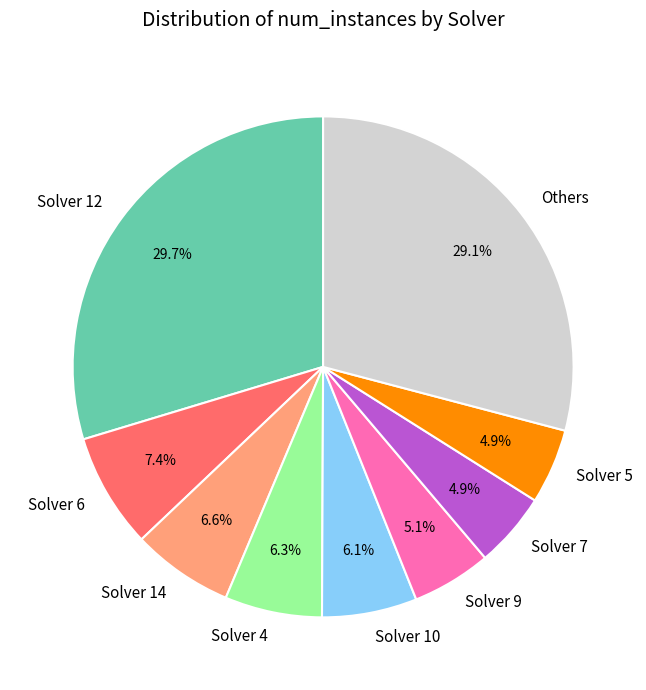

How much of the chart is everything except Solver 12?

70.3%